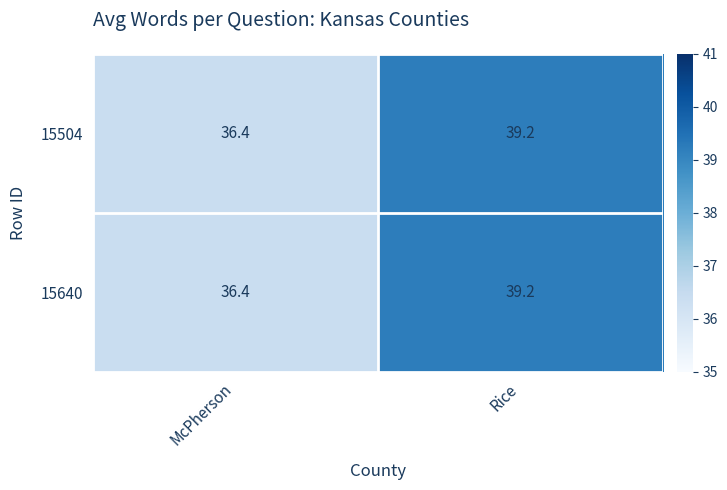

What is the sum of all 15504 values?

75.6